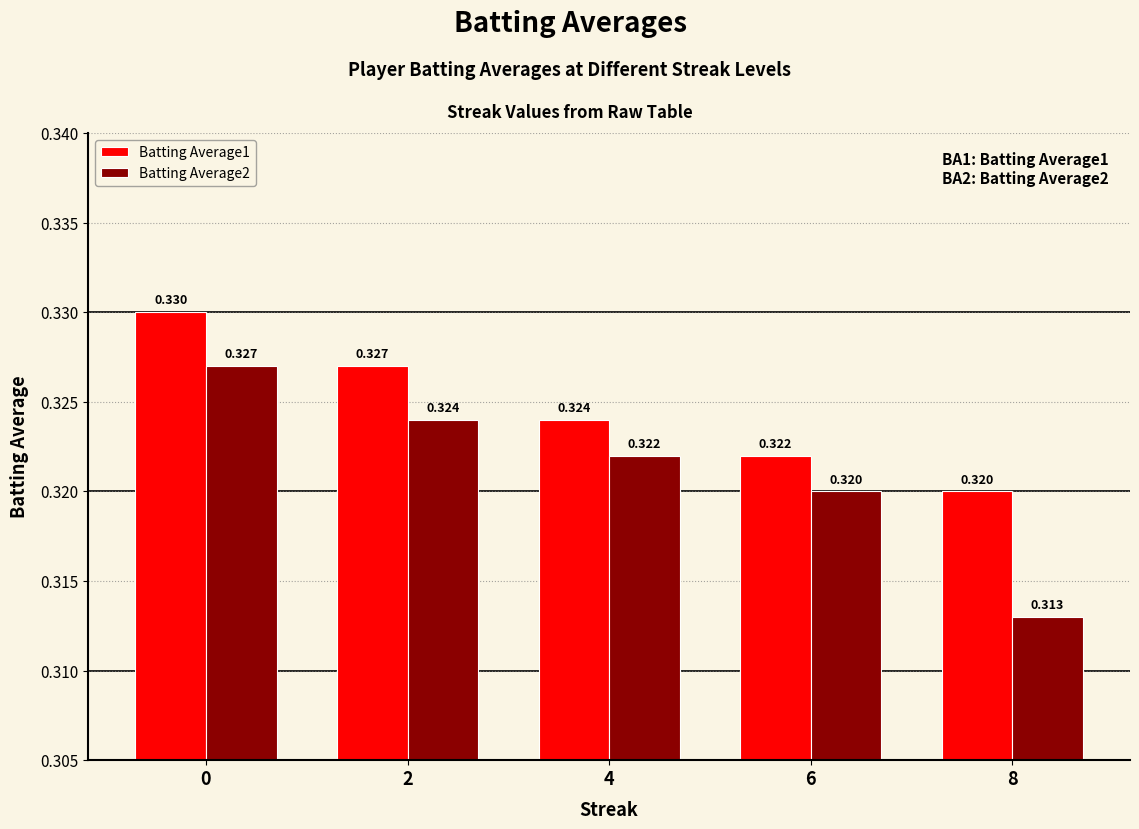

Which series has the largest range (max minus min)?

Batting Average2